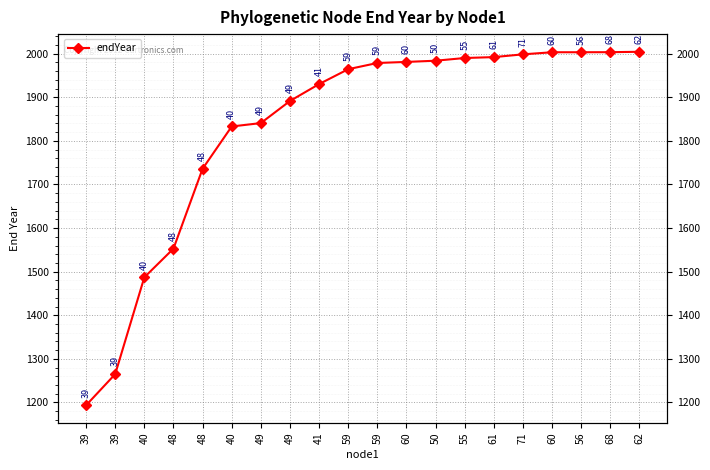

How many lines are shown in the chart?

1